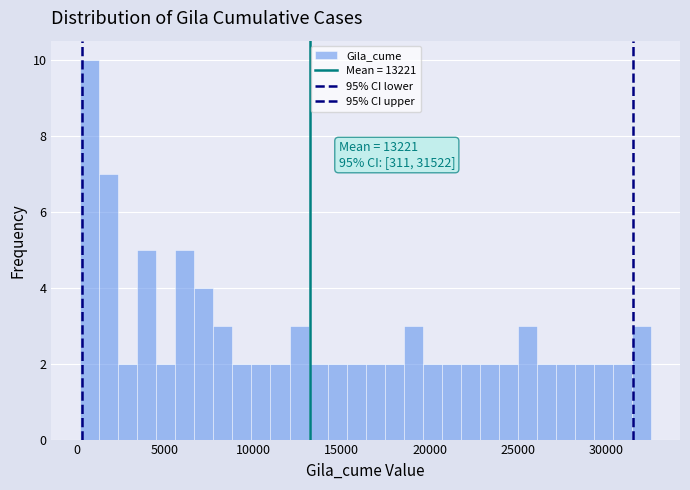

Read against the x-axis, roughly where is the centre of the tallest bar?

500